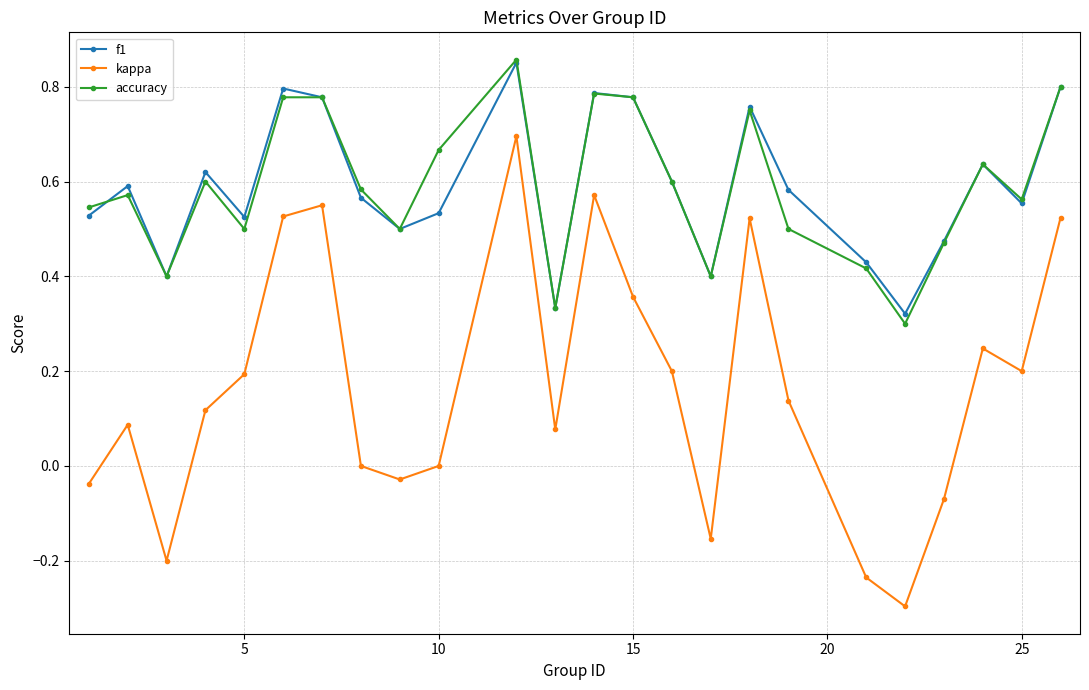

True or false: f1 has more than 2 interior local peaks.

True